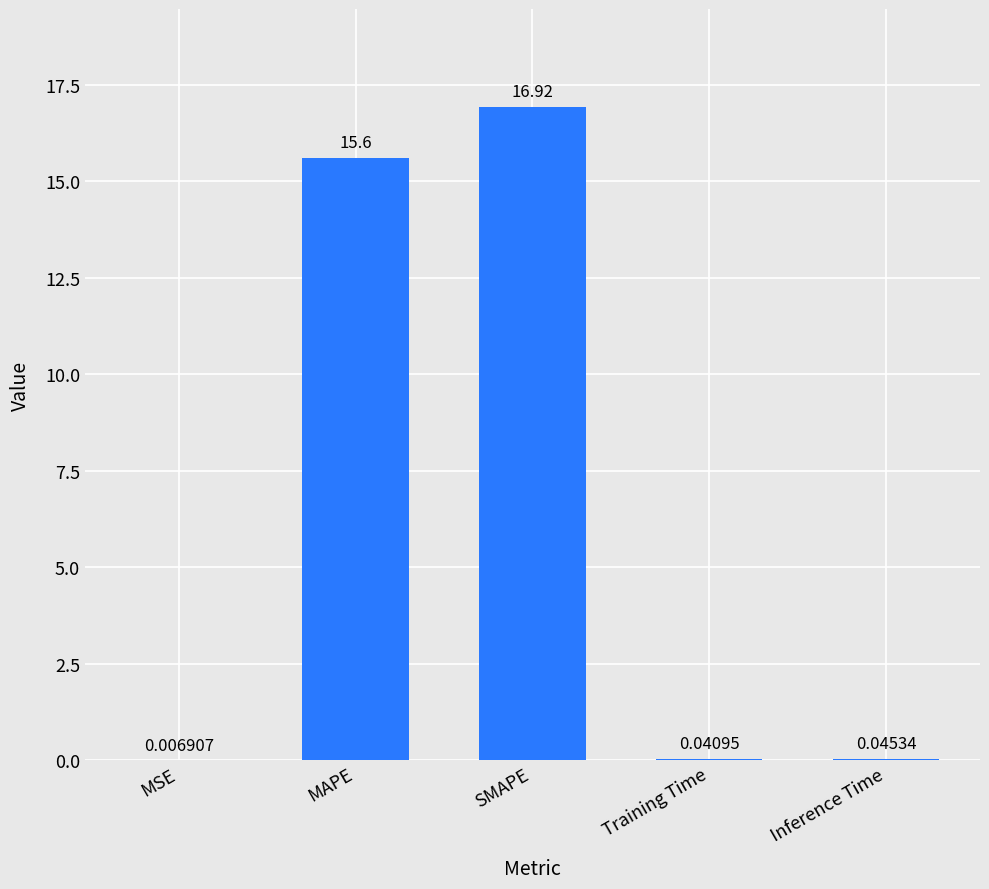

What is the maximum value shown in the chart?

16.9